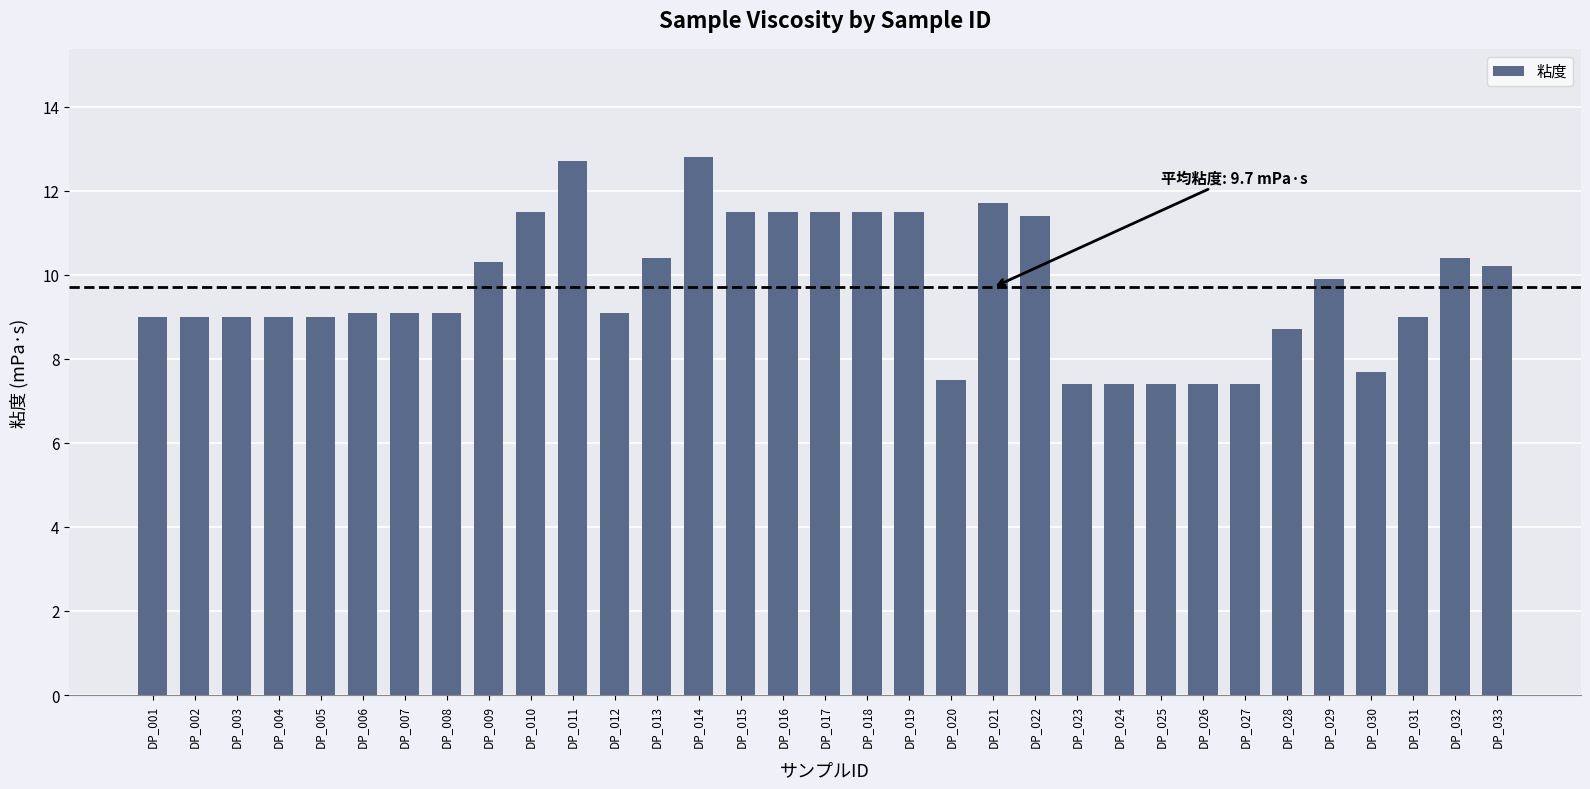

What is the minimum value shown in the chart?

7.4